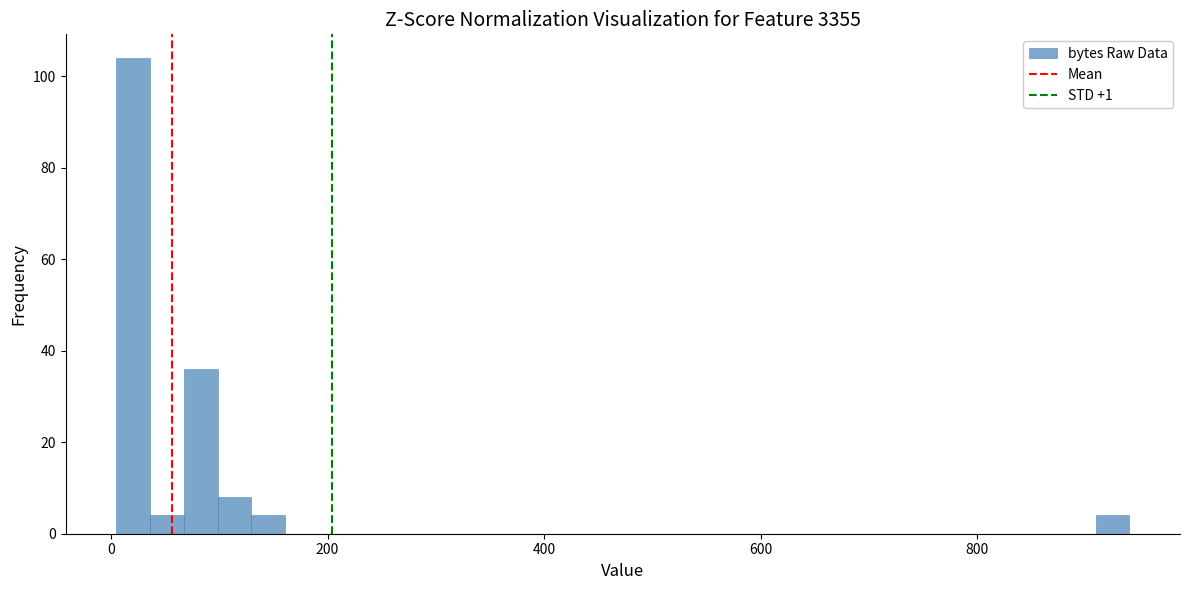

Around what value on the x-axis is the tallest bar? Give the approximate position of its centre, as read against the axis.

20